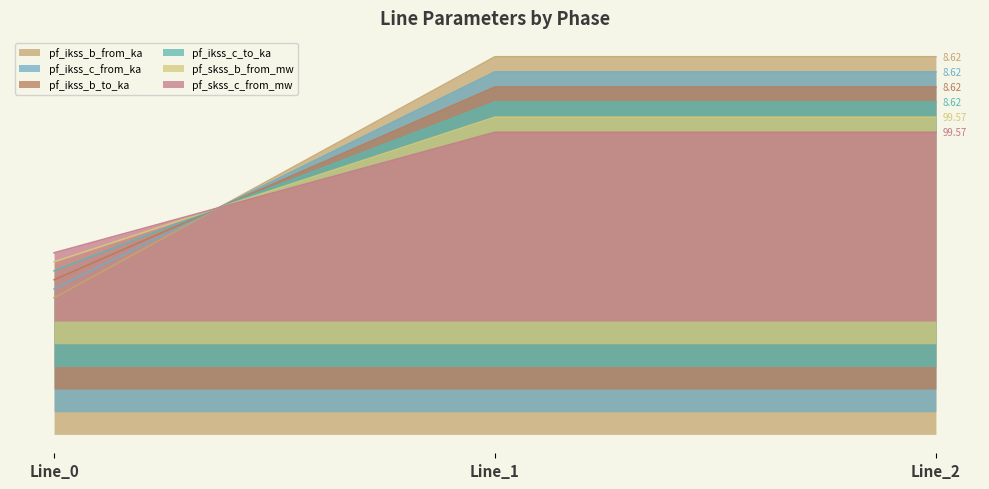

At which category is the sum across all series the highest?

Line_1